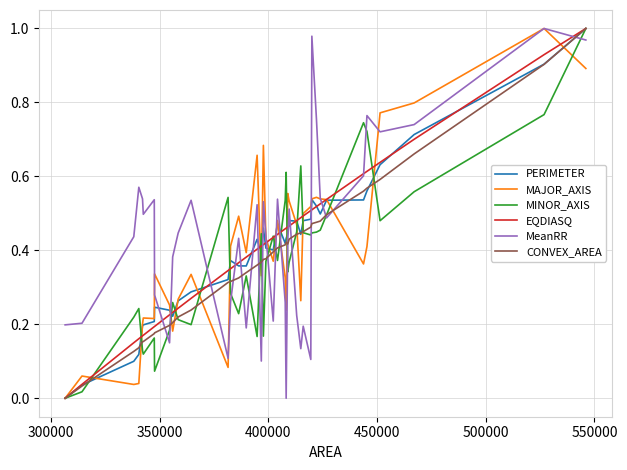

Is this an area chart (filled region under the line)?

No